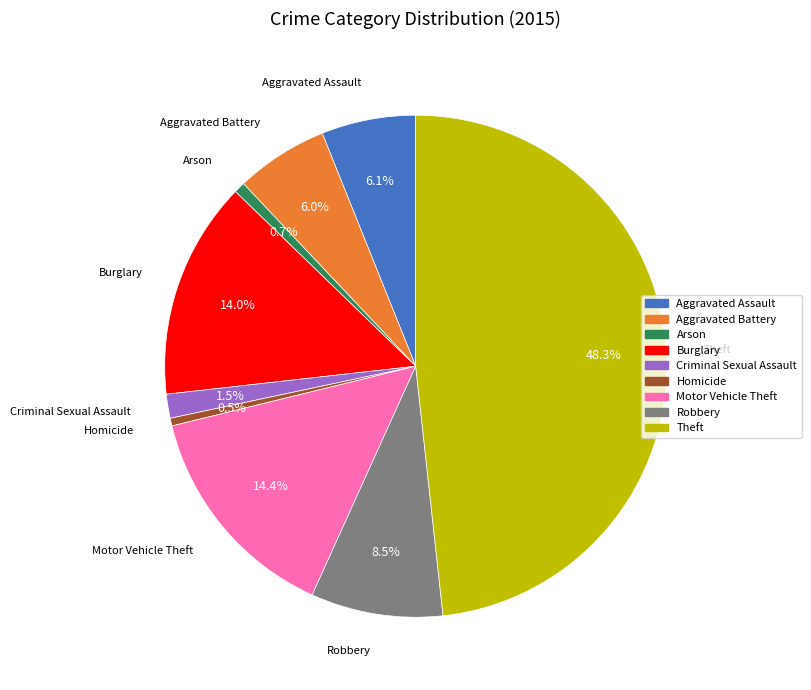

How many segments does this pie chart have?

9